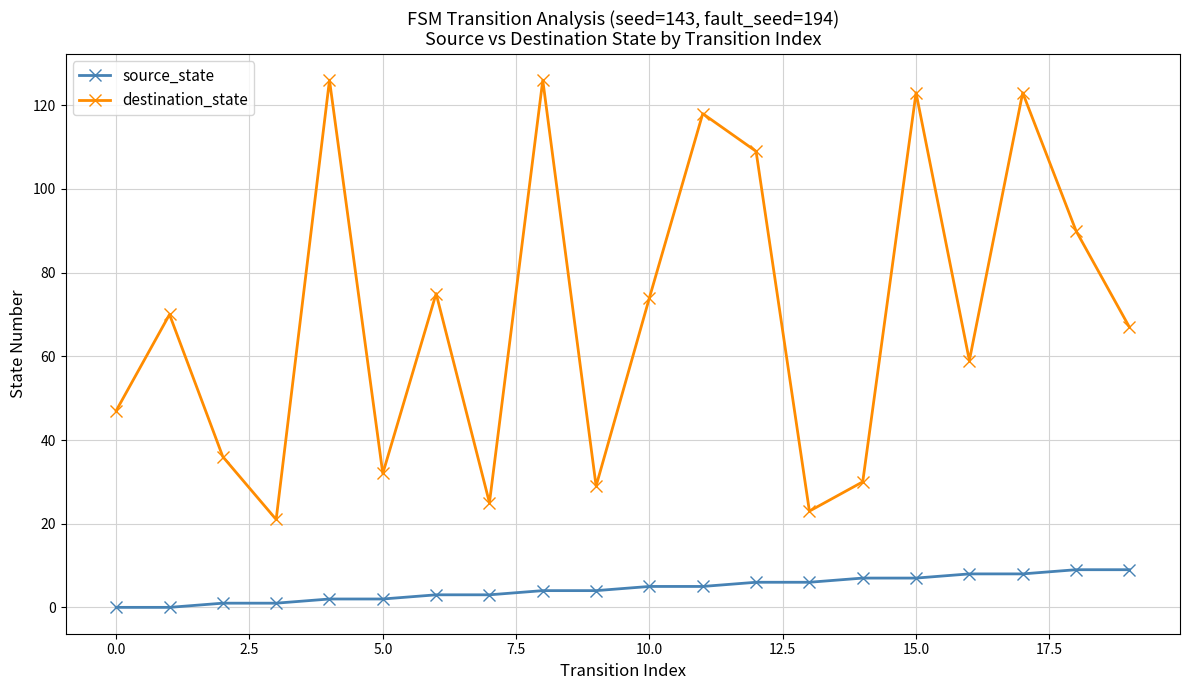

Rank the series by their average value, from lowest to highest.

source_state, destination_state